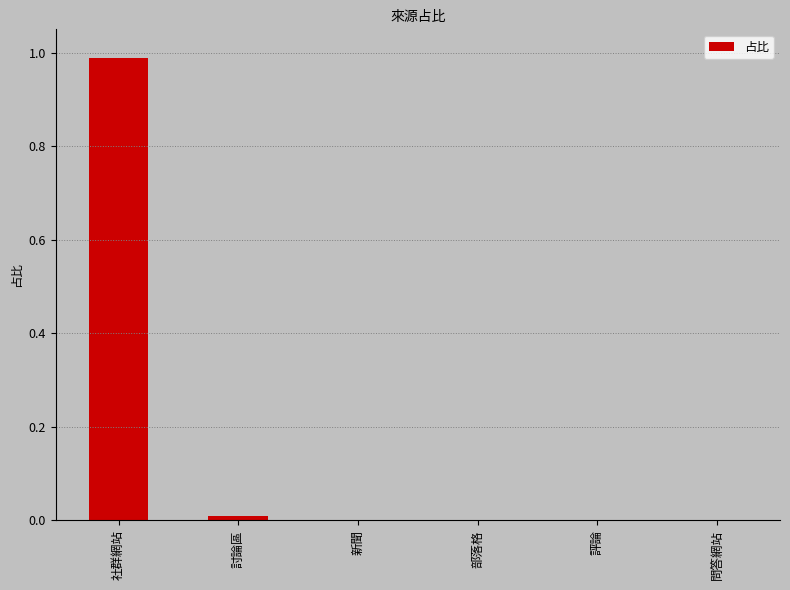

The value at 社群網站 is 0.3. True or false?

False